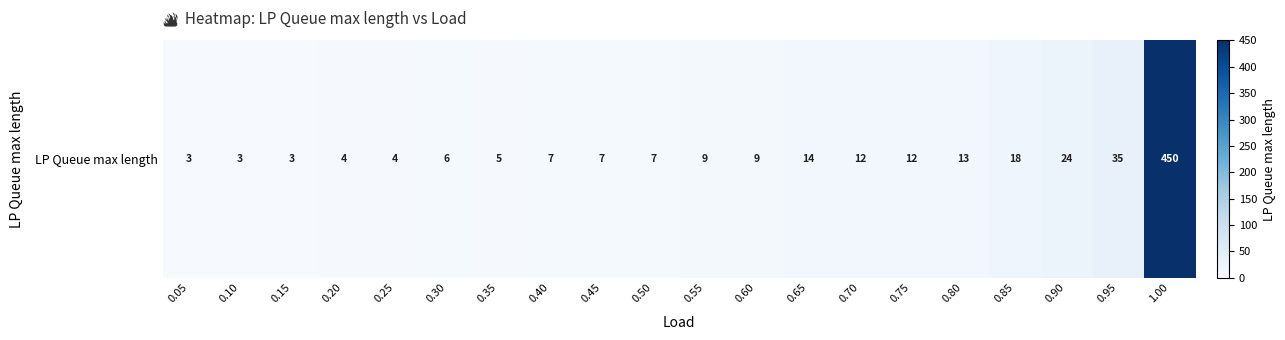

Where does the data first go above 9?

0.65